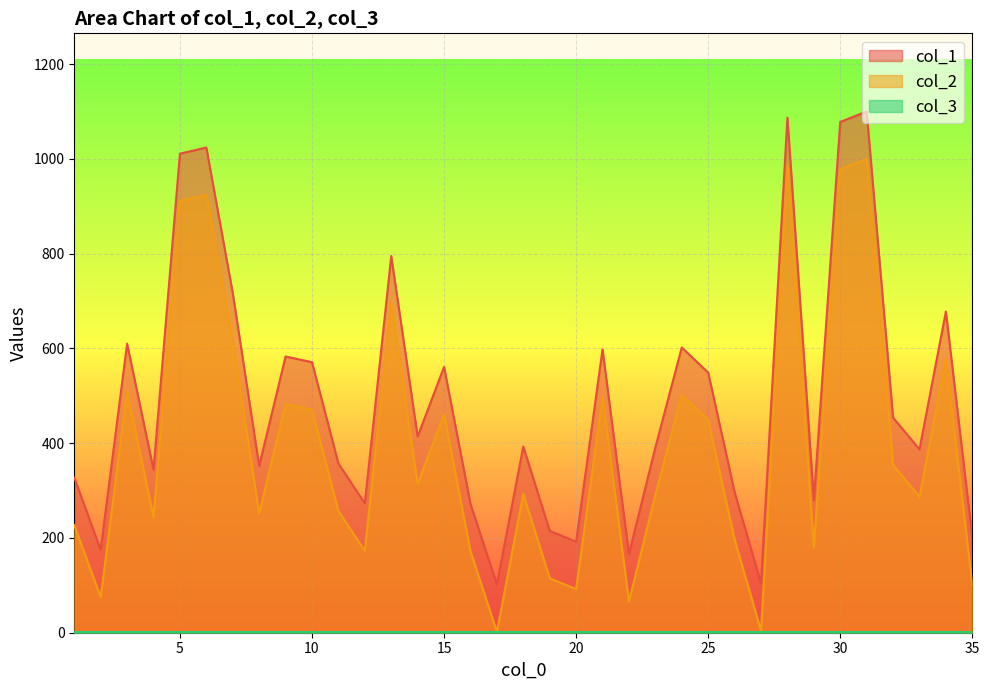

How many values in the col_2 series are below 293?

17